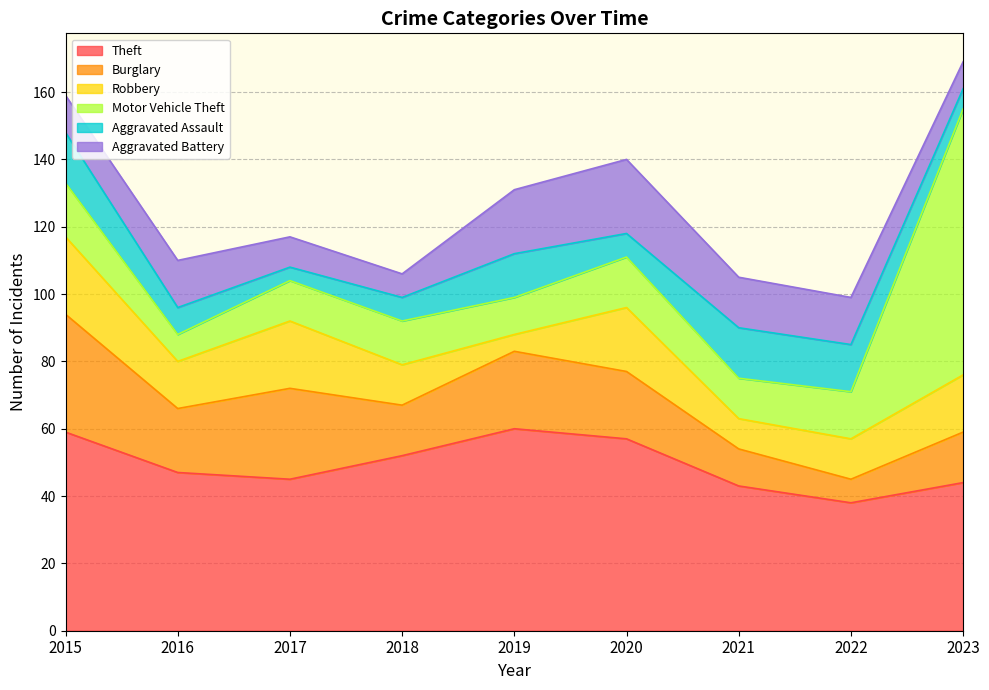

Is it true that Robbery equals 18 at 2022?

False